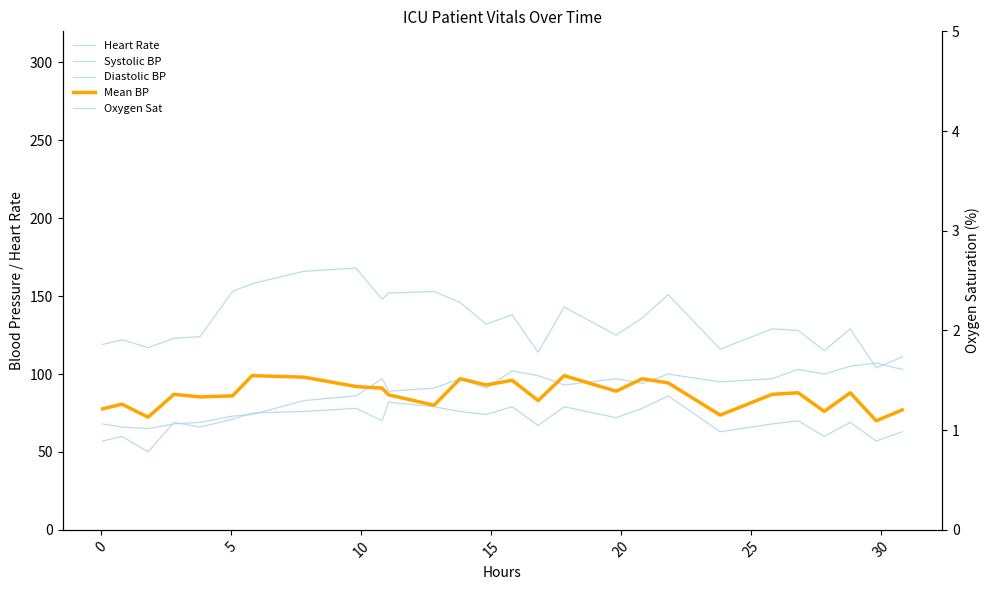

At how many categories does at least one series exceed 100?

27